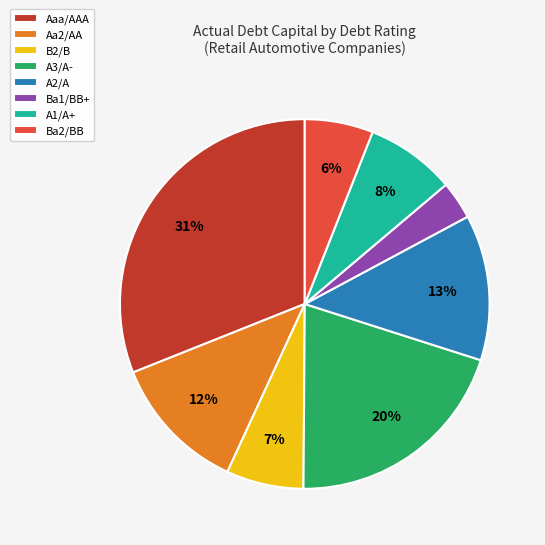

Is it true that Ba2/BB is 14% of the pie?

False